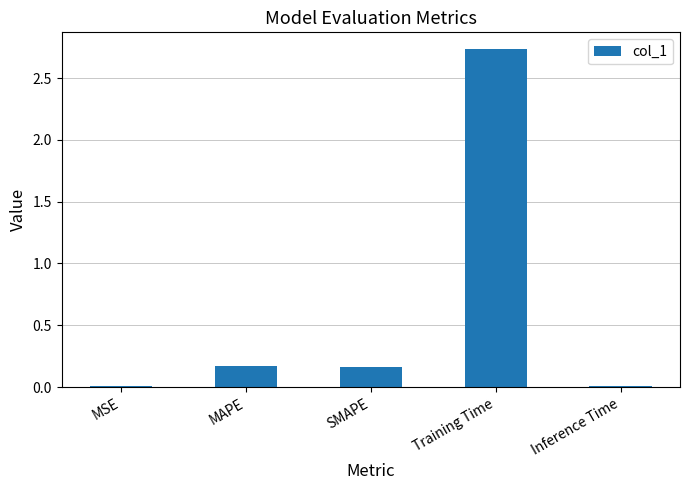

True or false: the data shows 0.3 at MAPE.

False